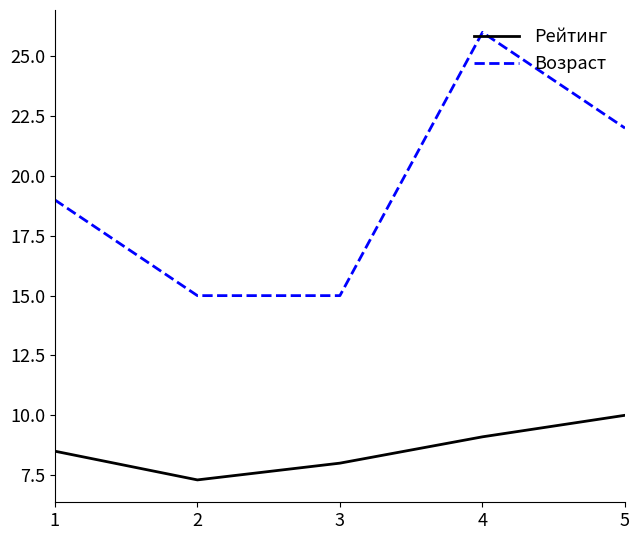

Rank the series by their average value, from lowest to highest.

Рейтинг, Возраст